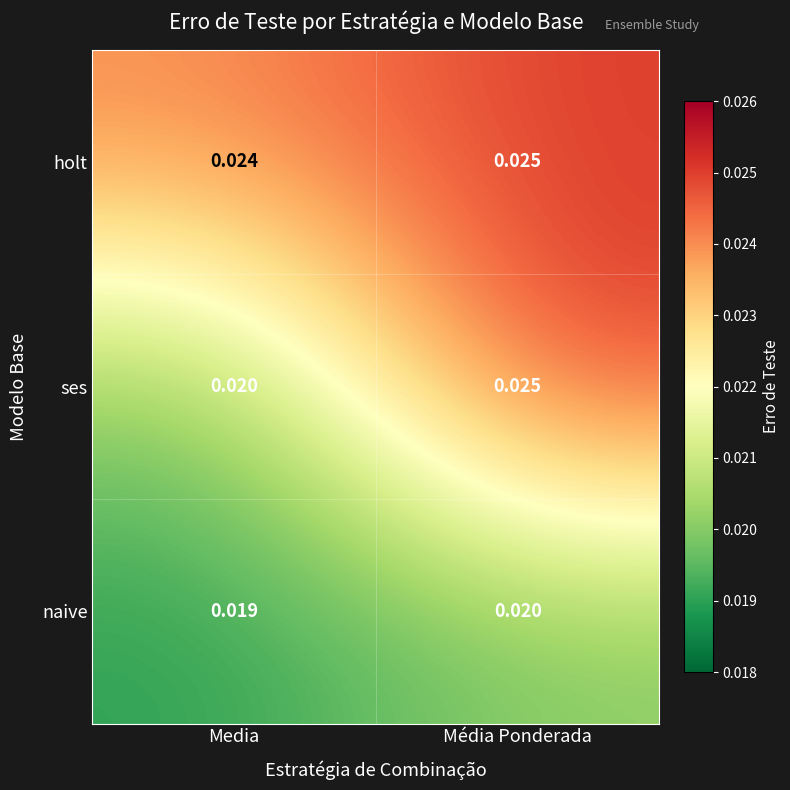

Where is holt nearest to the value 0?

Media